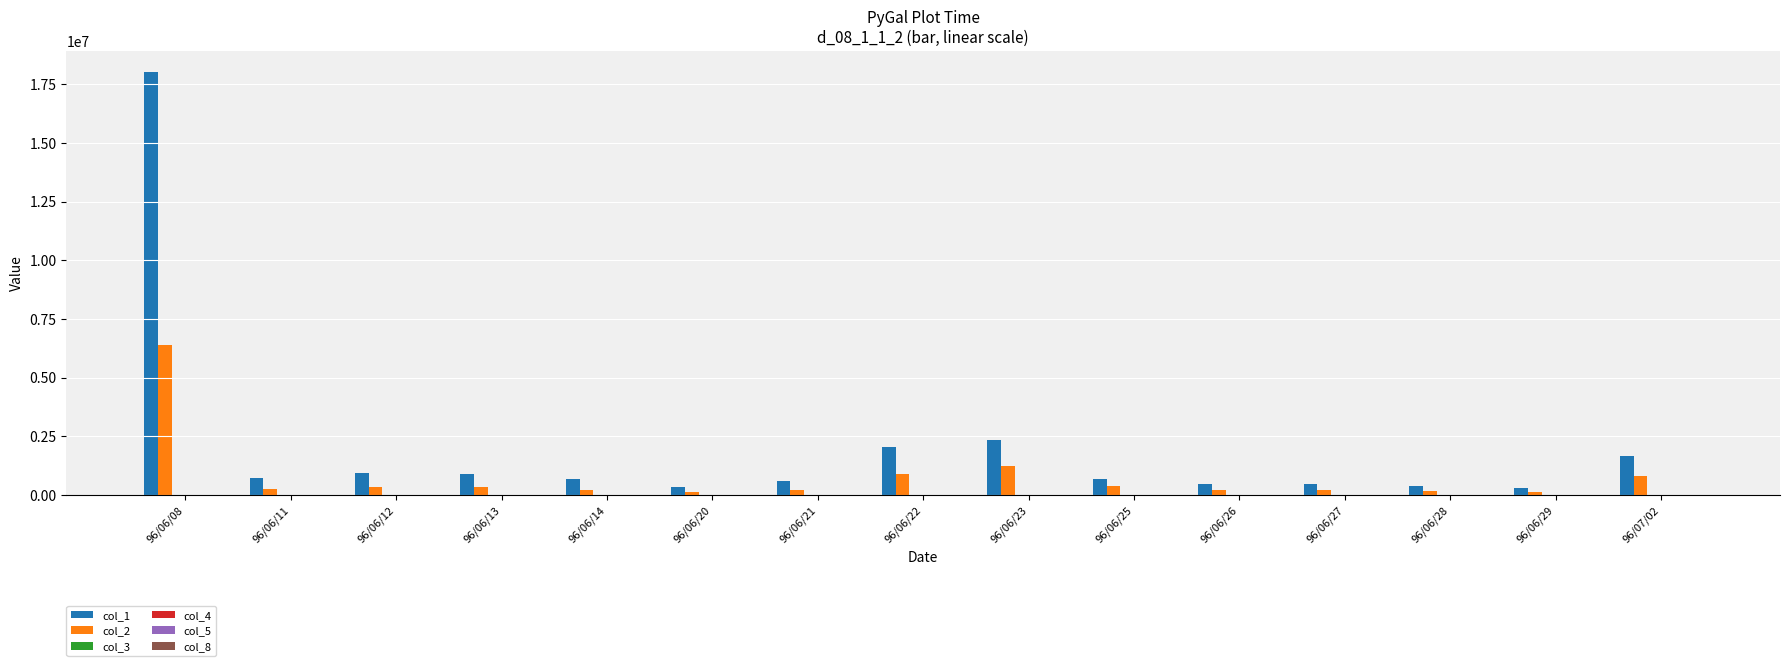

How many groups of bars are there?

15